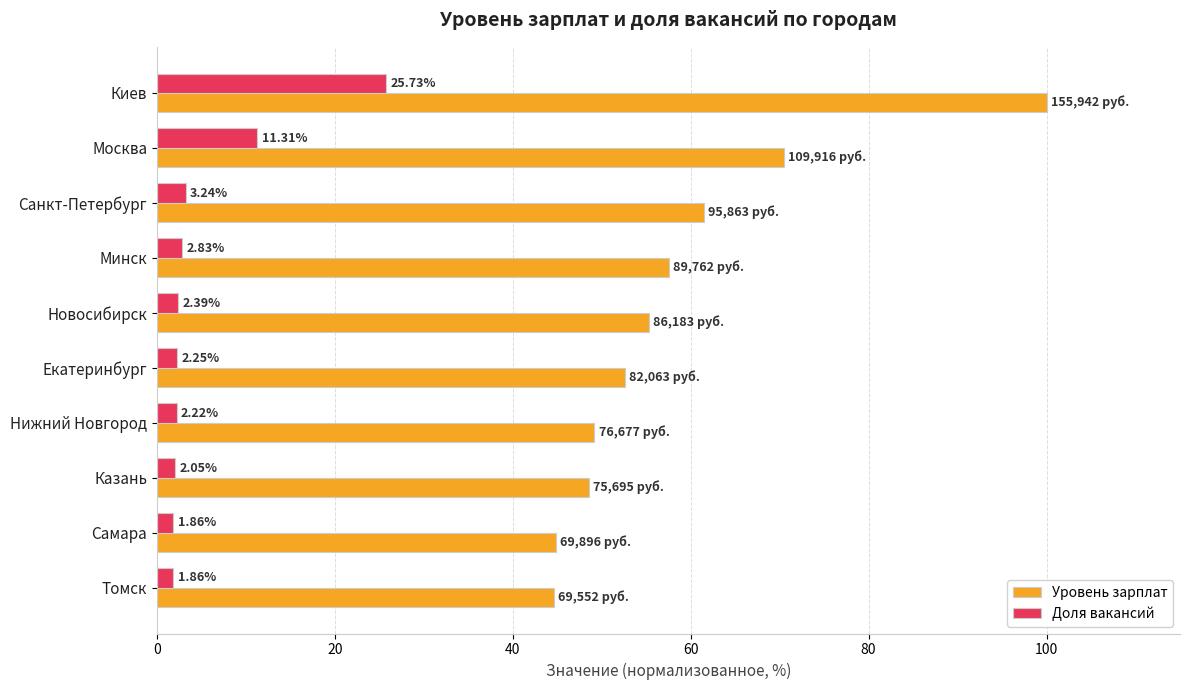

List the series in order of their overall mean, lowest first.

Доля вакансий, Уровень зарплат